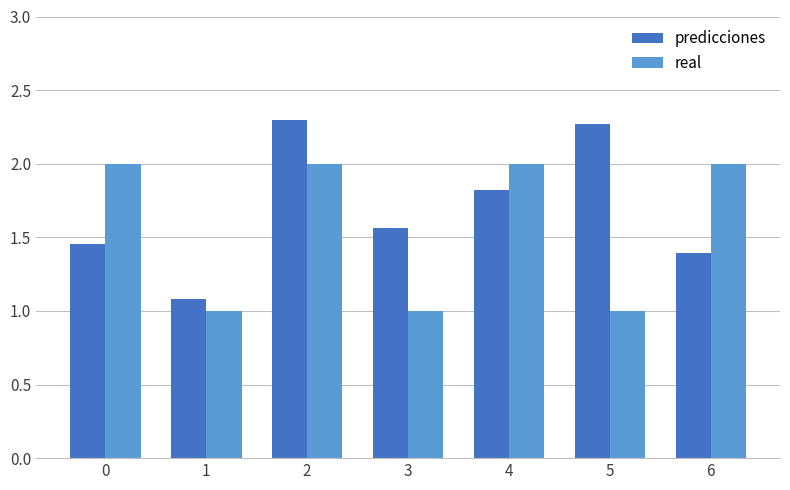

What is the value of the predicciones bar at the 6th from the left?

2.3